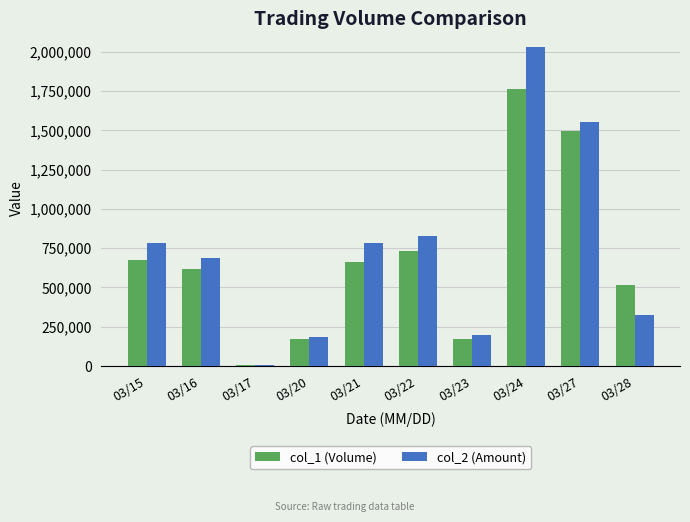

Which series has the largest range (max minus min)?

col_2 (Amount)